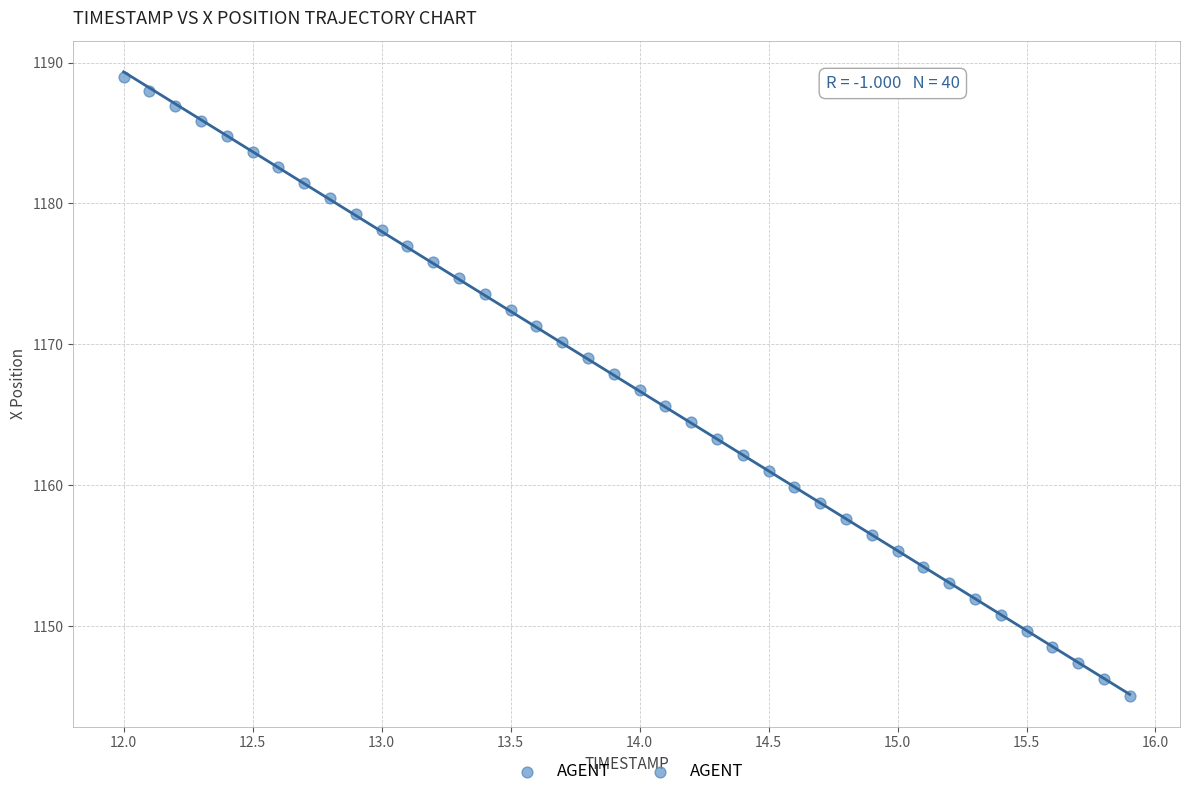

What is the range of Y values (max minus min)?

43.9